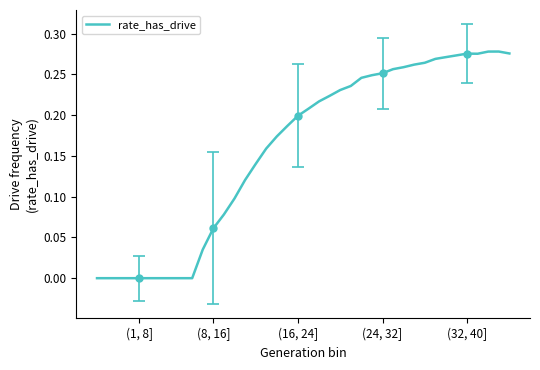

Is this an area chart (filled region under the line)?

No